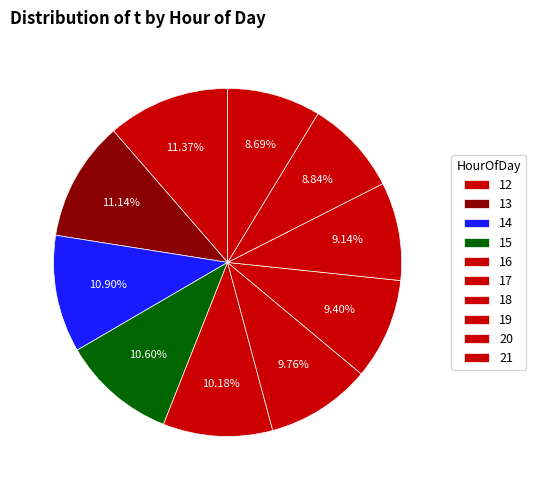

How many segments does this pie chart have?

10